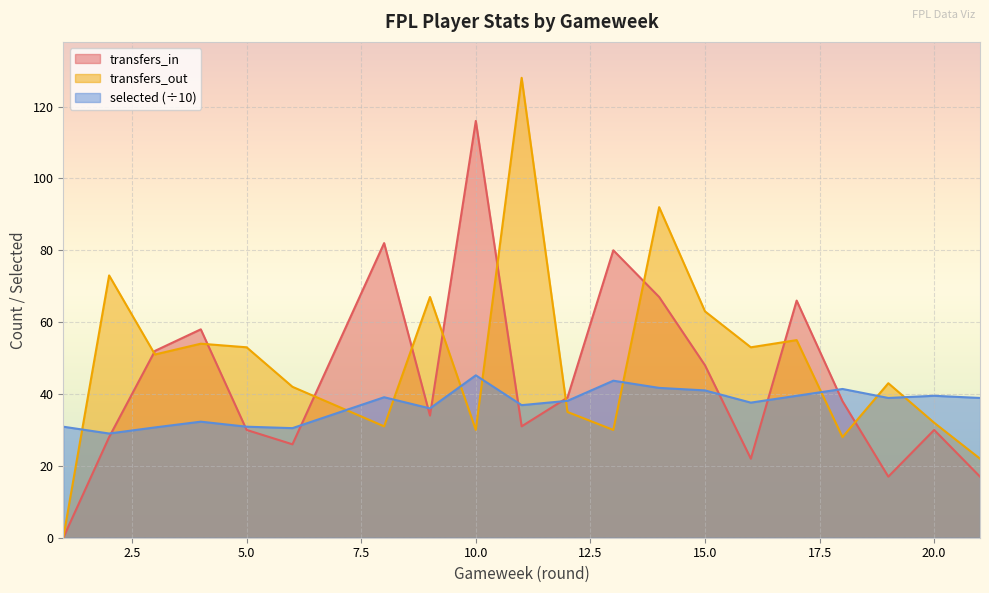

What is the spread (max minus min) of values at 15.0?

22.0